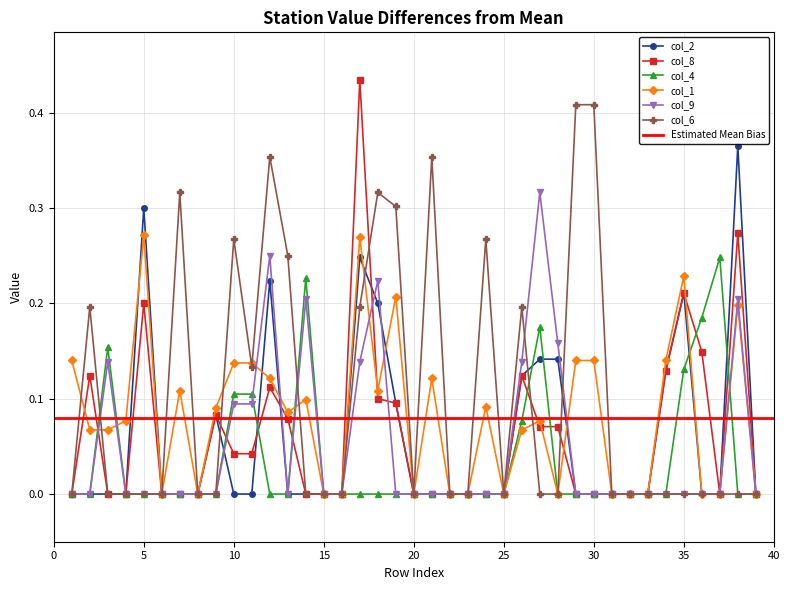

How many col_2 values are between 0 and 1?

39